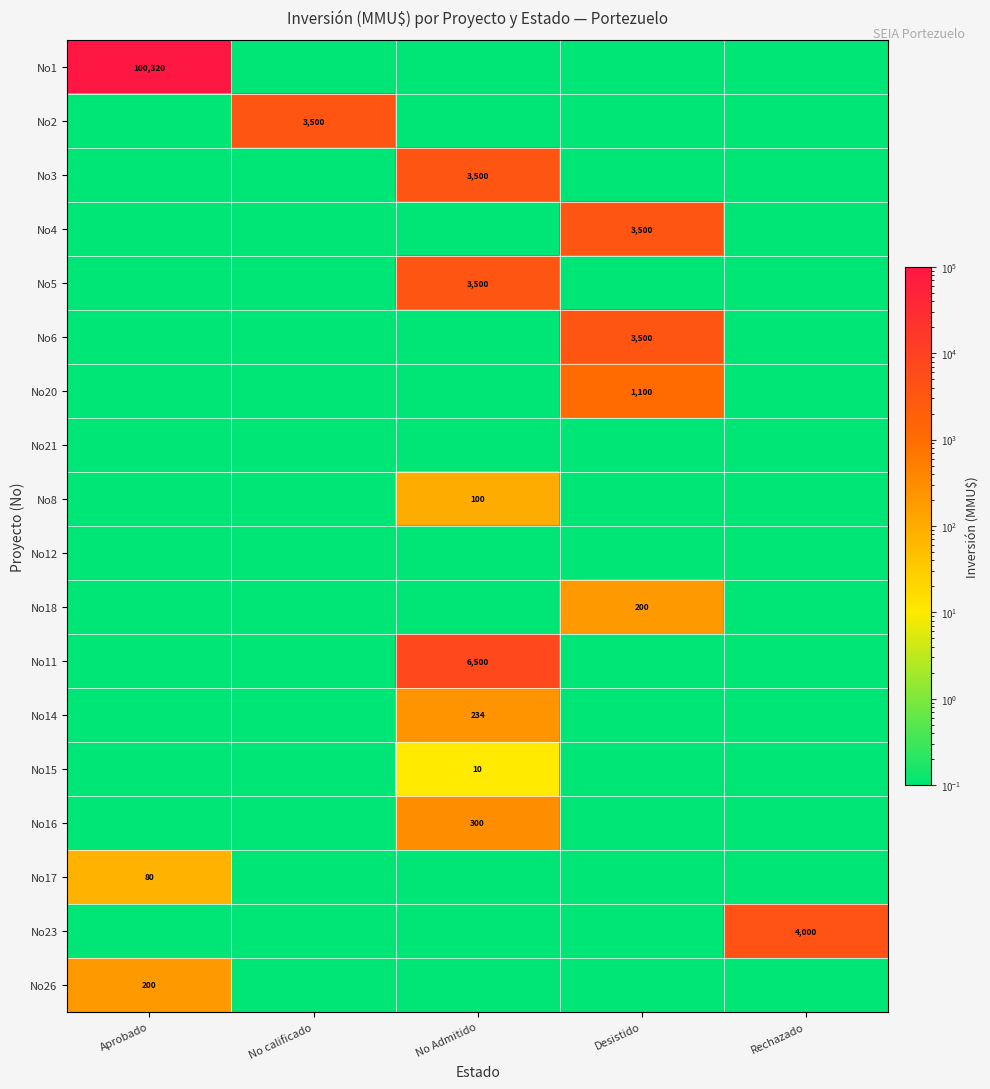

True or false: No6 has a value of 3500.0 at Desistido.

True